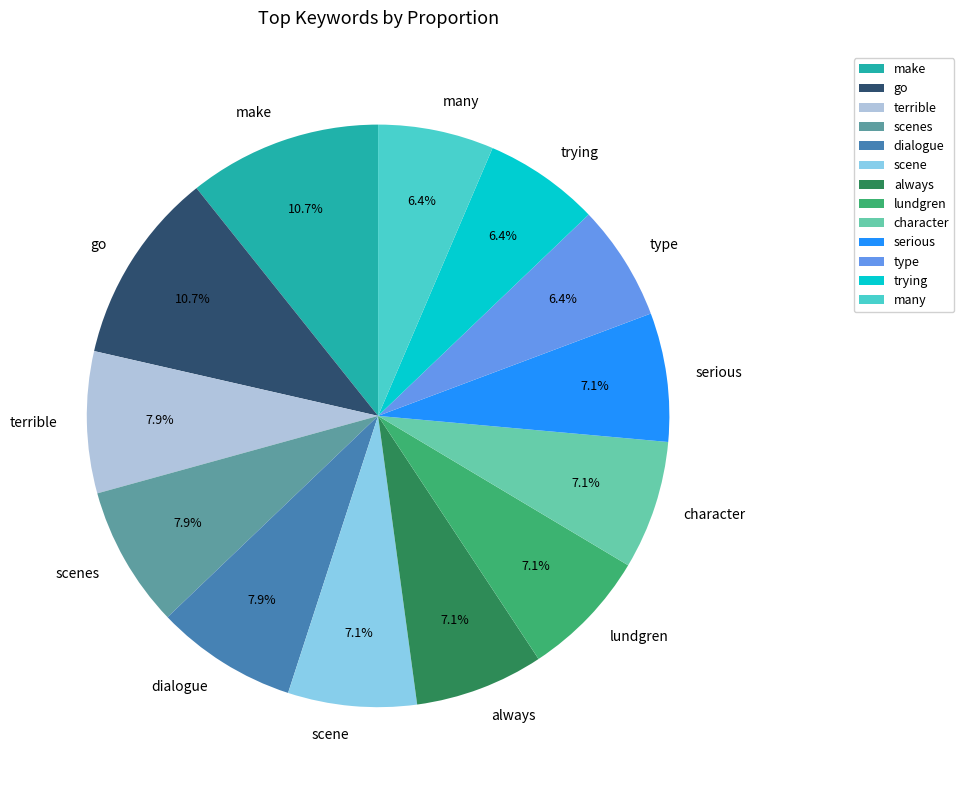

Is there a majority slice in this chart?

No